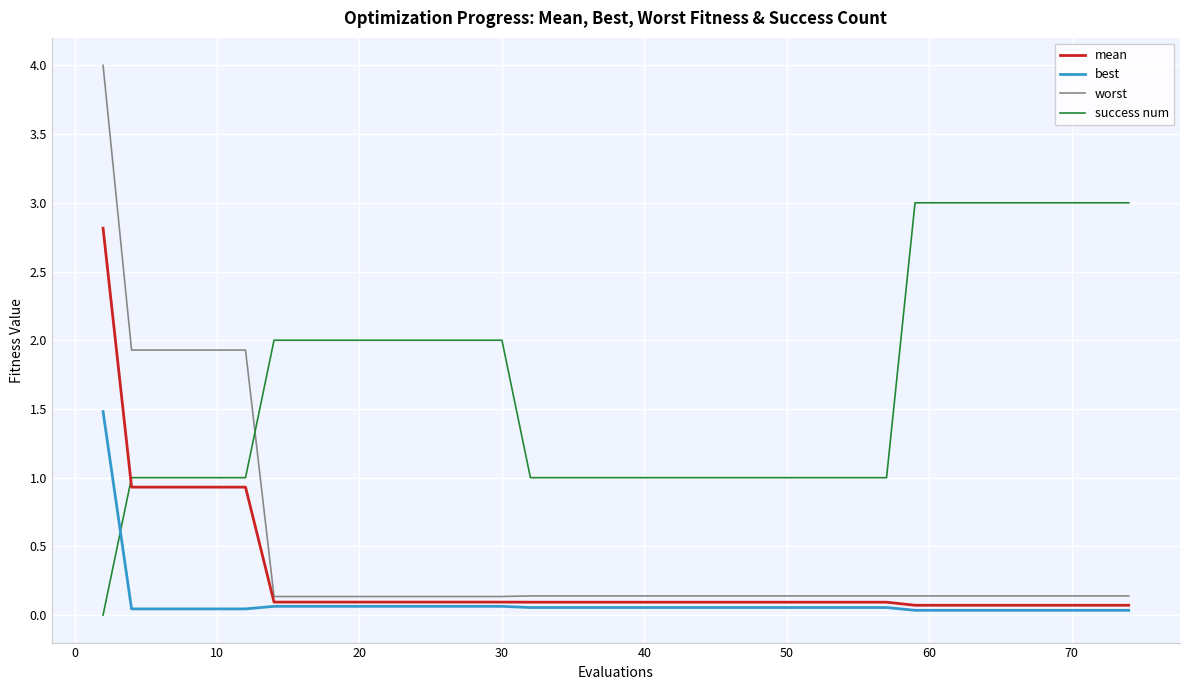

True or false: best and worst intersect in this chart.

False